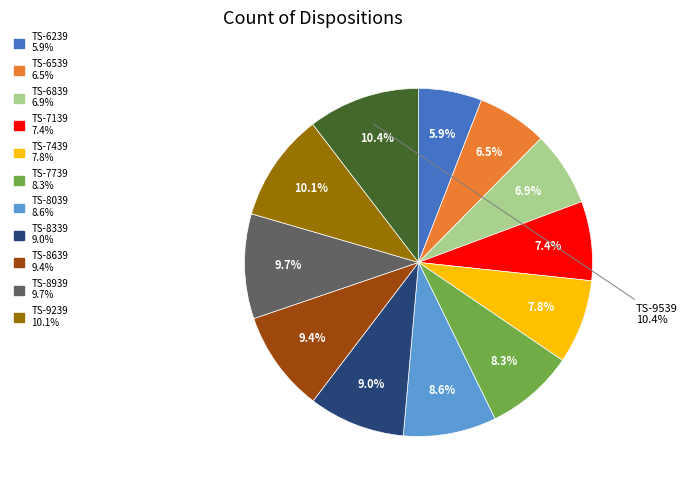

Approximately how many times larger is the value at 1689426539 compared to 1689428639?

0.7